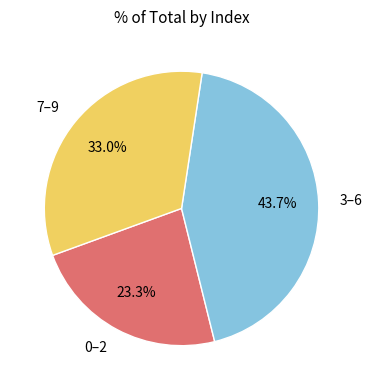

Is there a majority slice in this chart?

No